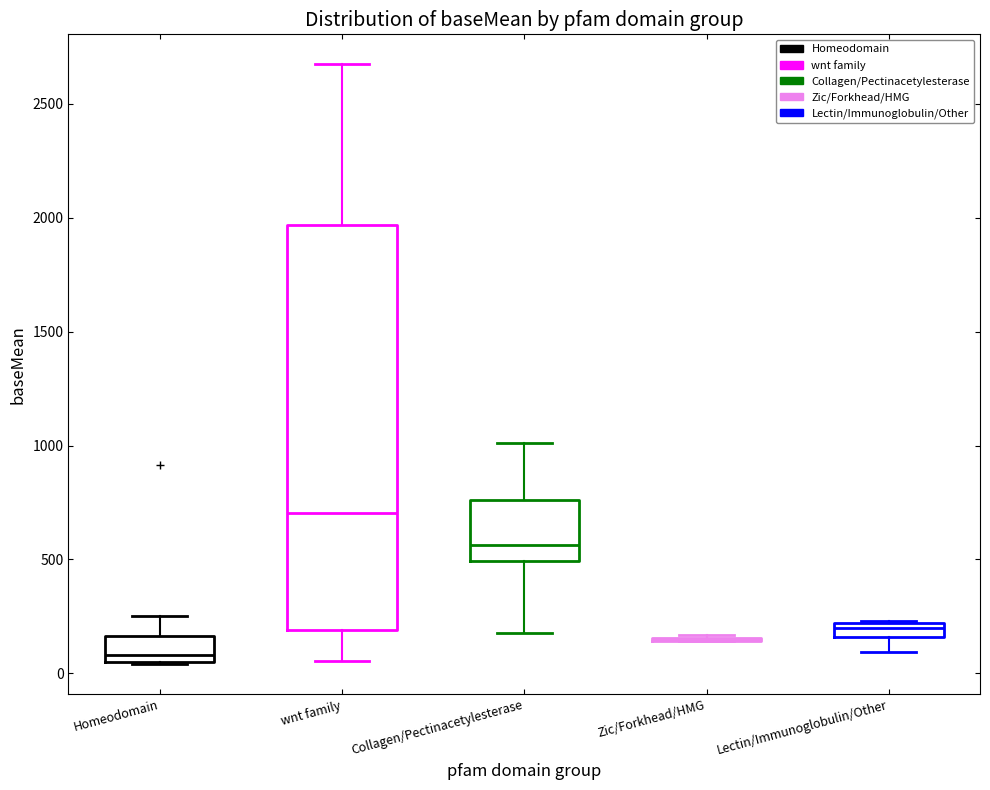

Comparing the boxes themselves (not the whiskers), which one is the tallest?

wnt family